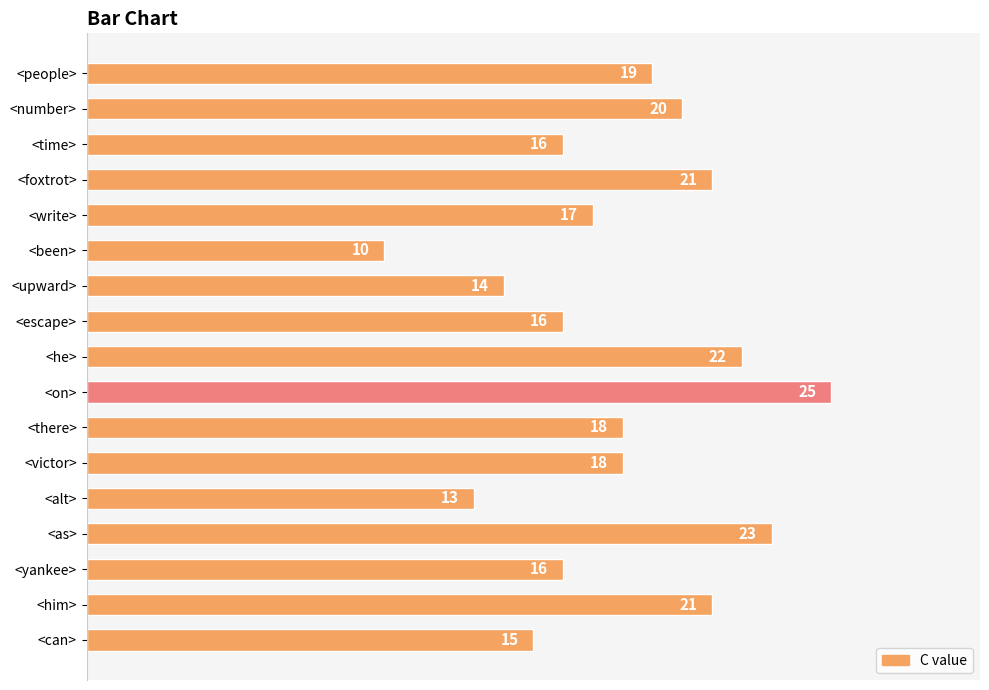

Are the bars grouped side by side (vs. stacked)?

No